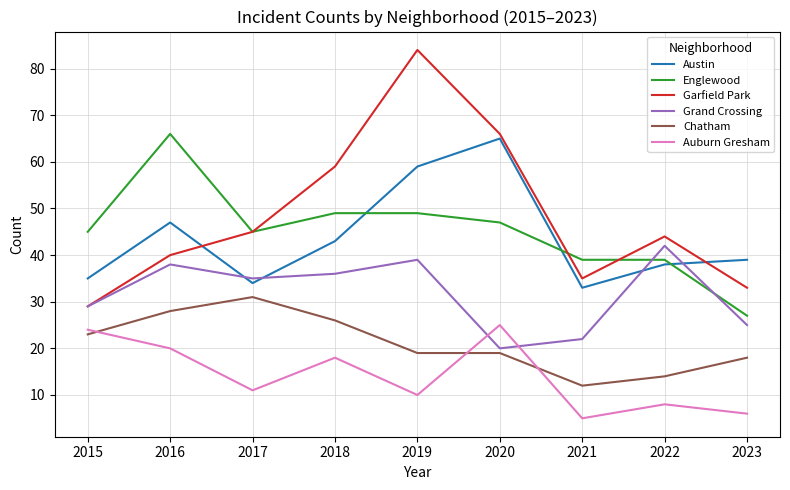

At which category does Chatham reach its first local peak?

2017